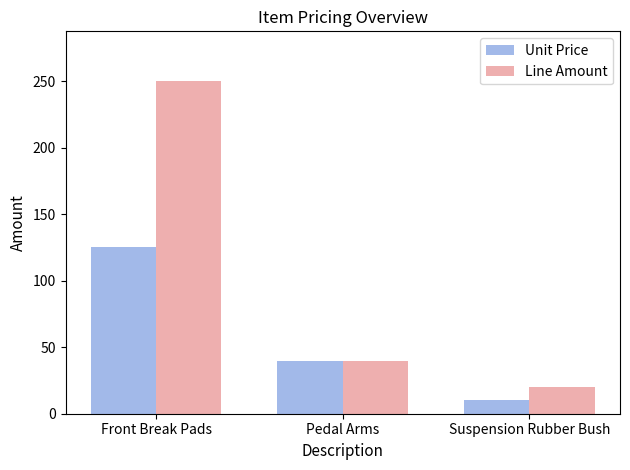

How many bars are there in each group?

2